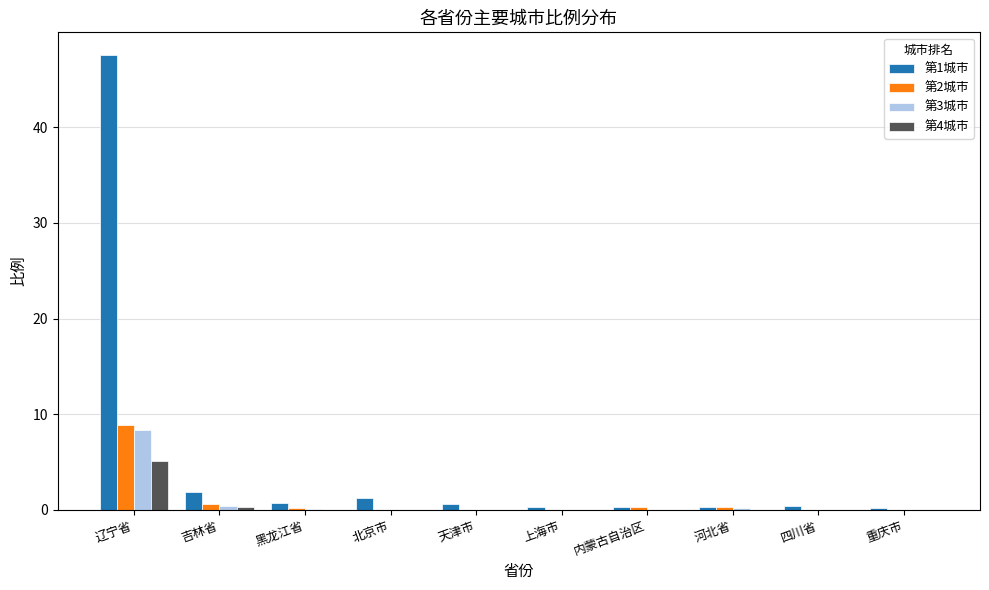

Which category has the highest value across all series?

辽宁省